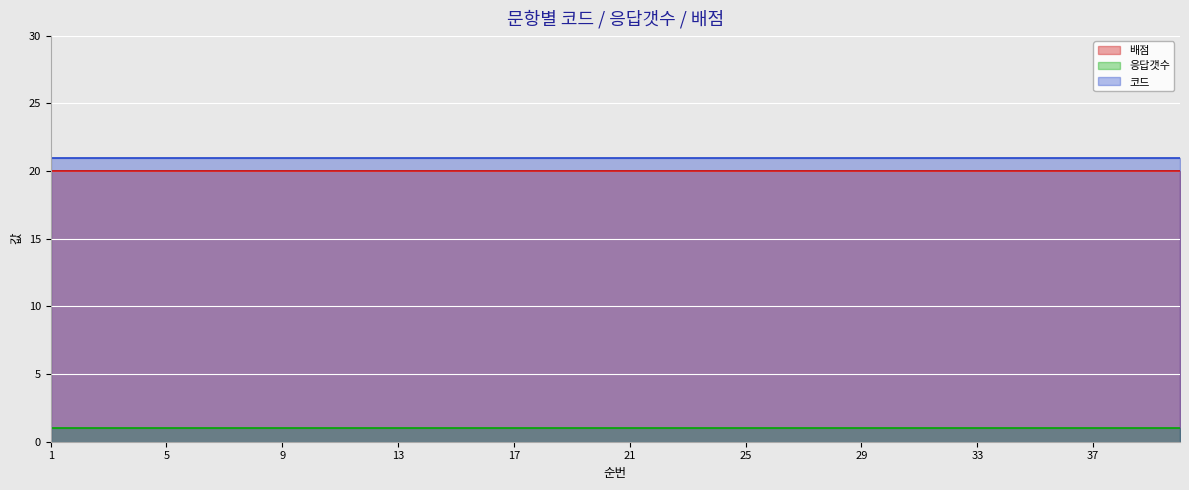

Which category has the highest value across all series?

1